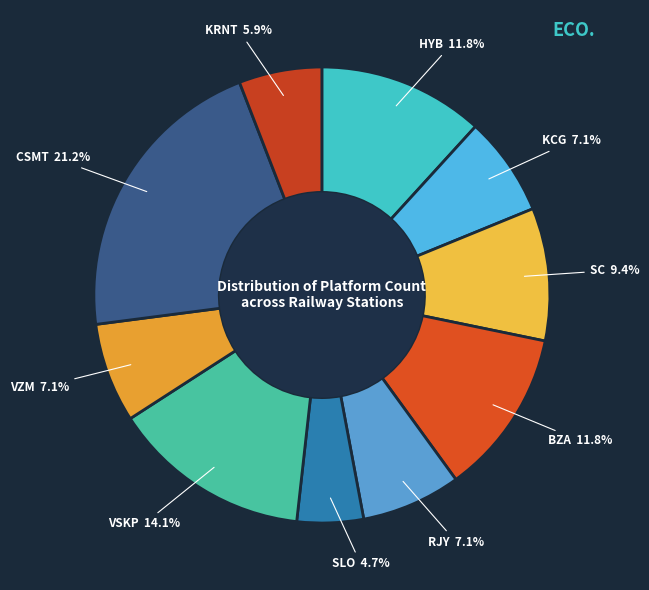

Between KRNT and VSKP, which is larger?

VSKP